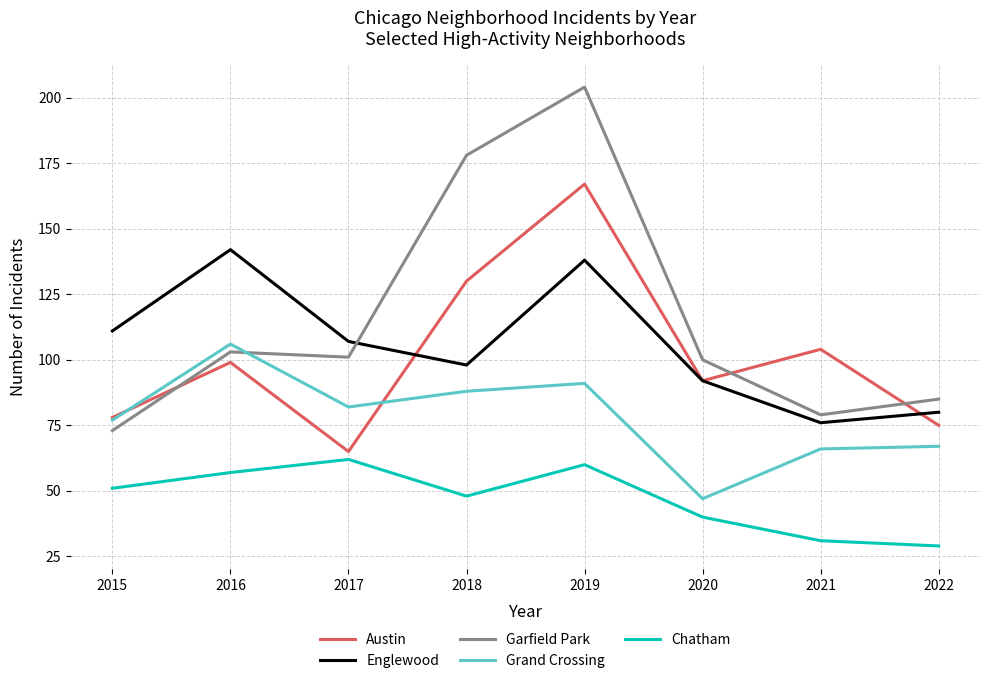

At which label does Chatham reach its peak?

2017